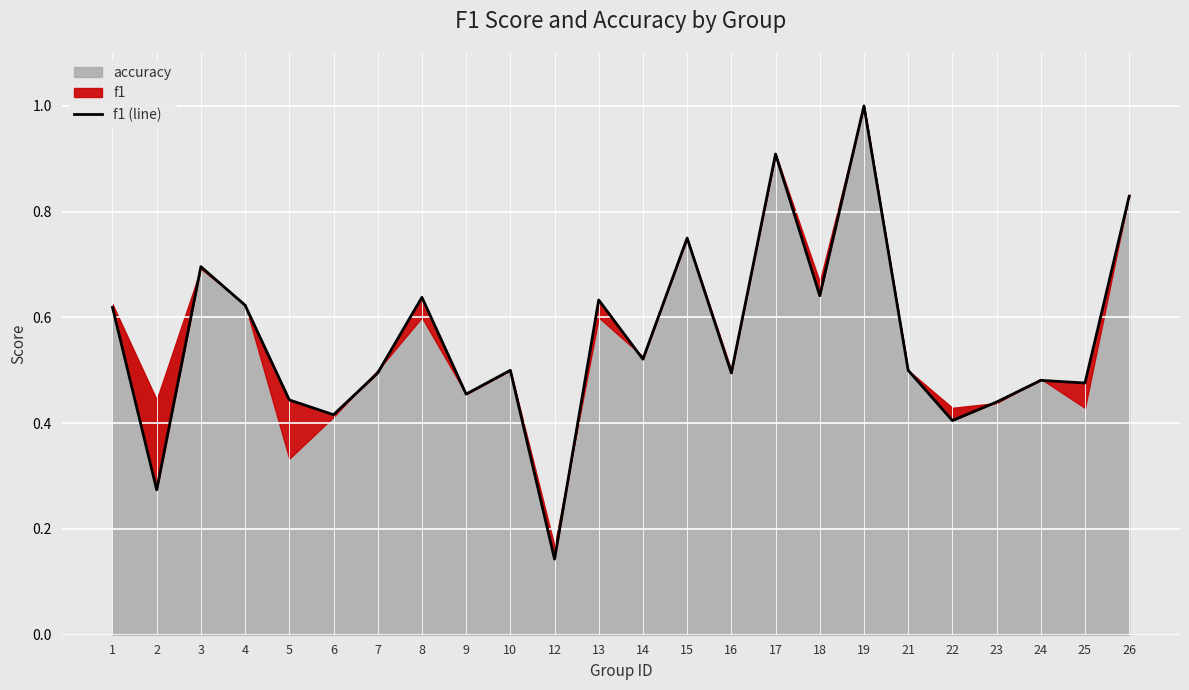

List the labels in order of value, smallest first.

12, 2, 22, 6, 23, 5, 9, 25, 24, 7, 16, 10, 21, 14, 1, 4, 13, 8, 18, 3, 15, 26, 17, 19